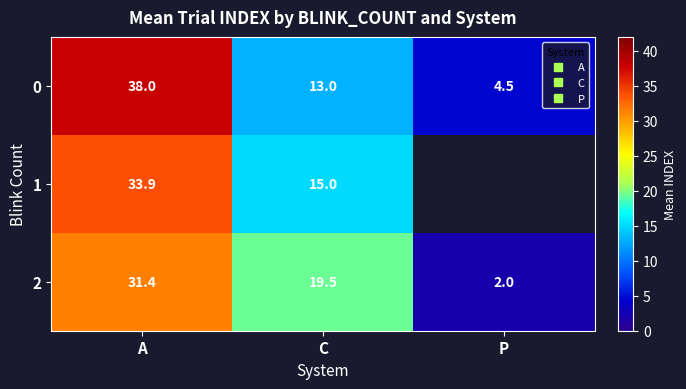

At which category is the sum across all series the highest?

A